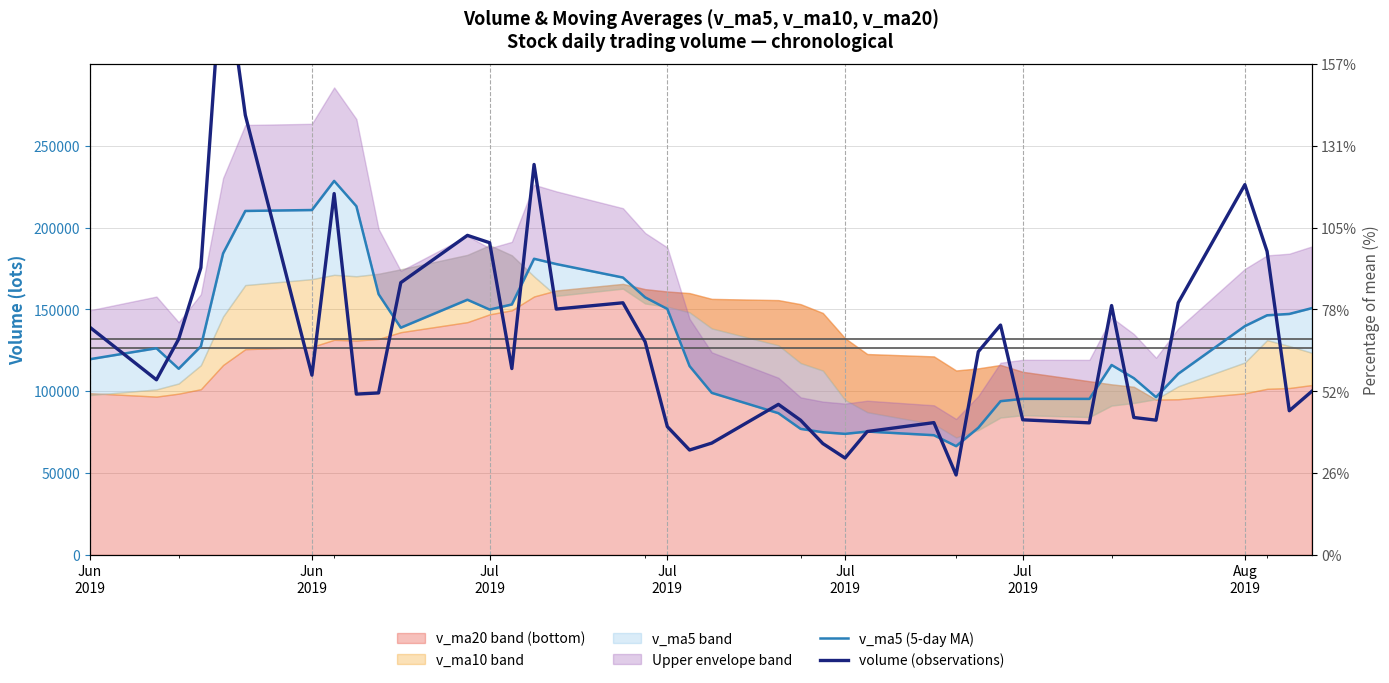

Is the value of v_ma5 (5-day MA) at 11 greater than the value of volume (observations) at Jul
2019?

Yes